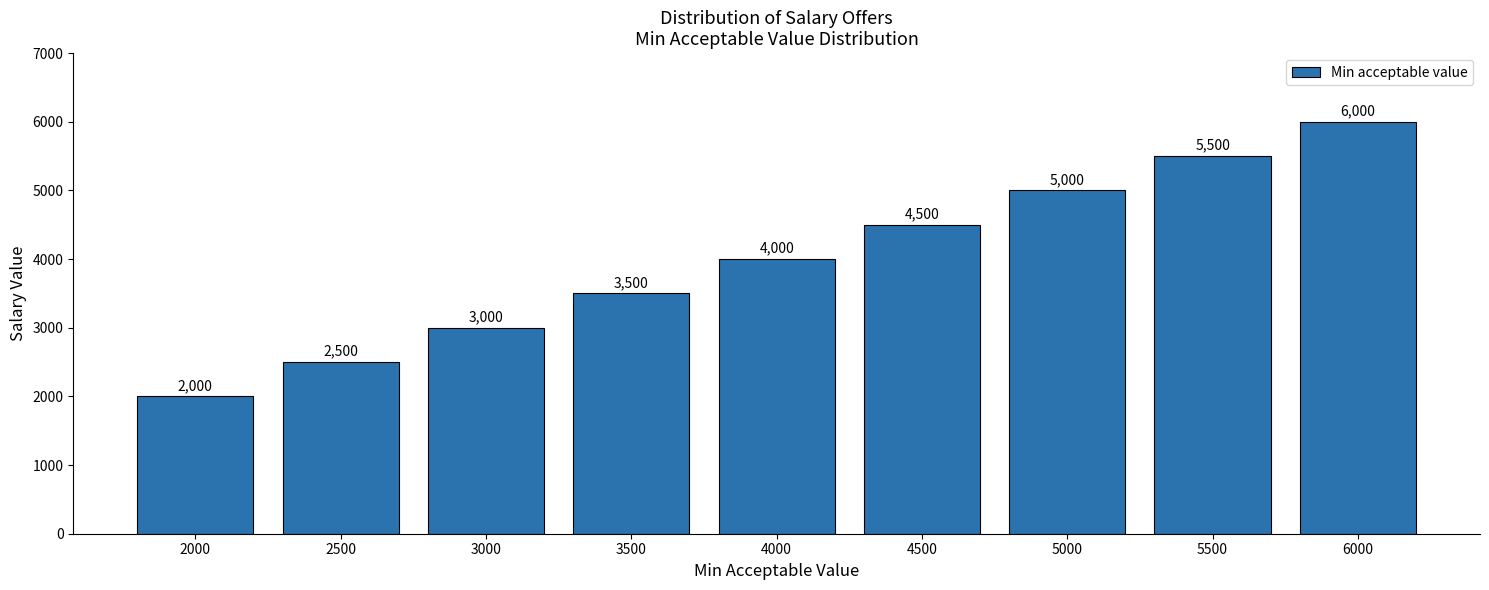

Count the values in the range 3000 to 5000.

5